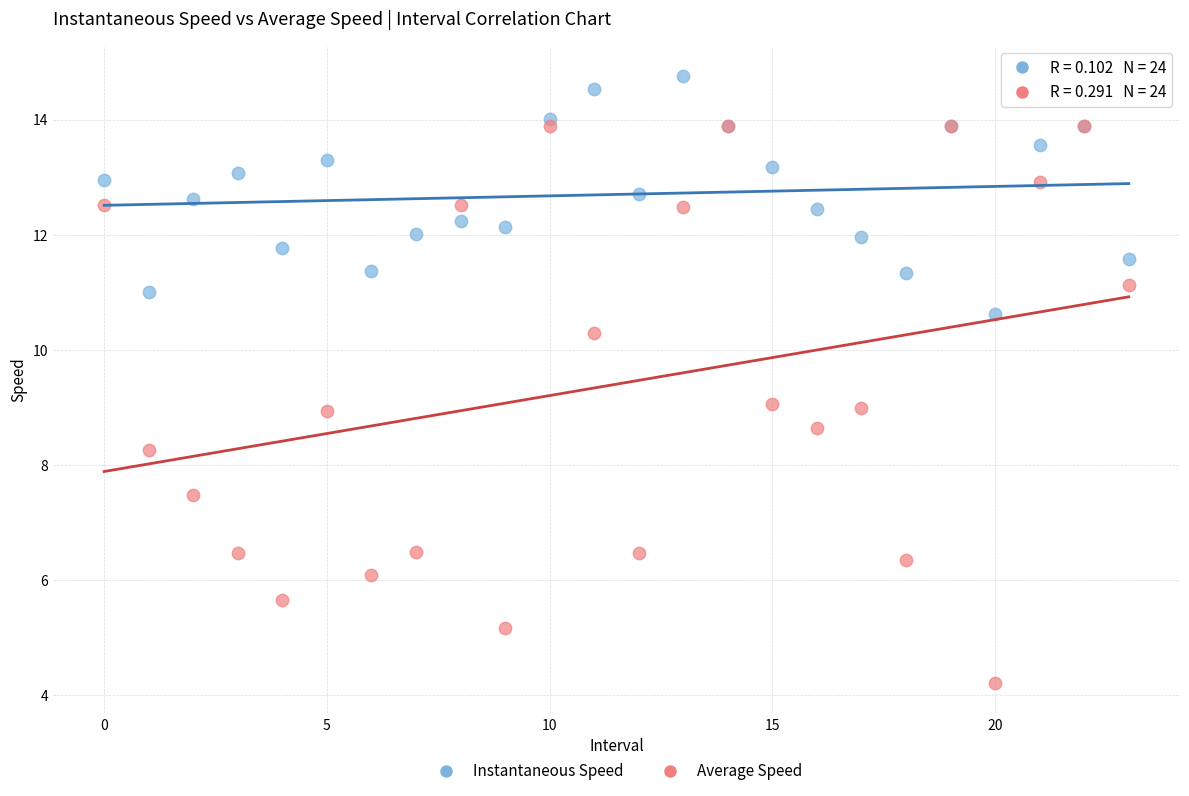

Which series reaches the minimum Y coordinate?

Average Speed